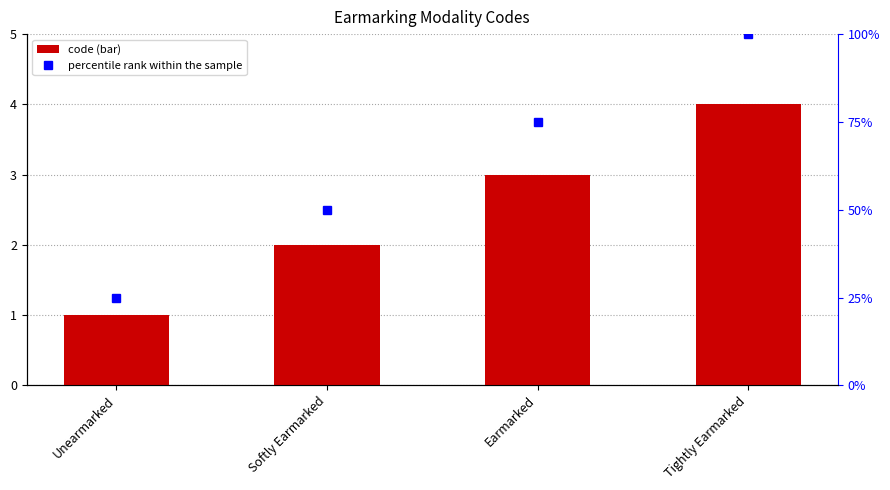

True or false: percentile rank has a value of 75 at Earmarked.

True